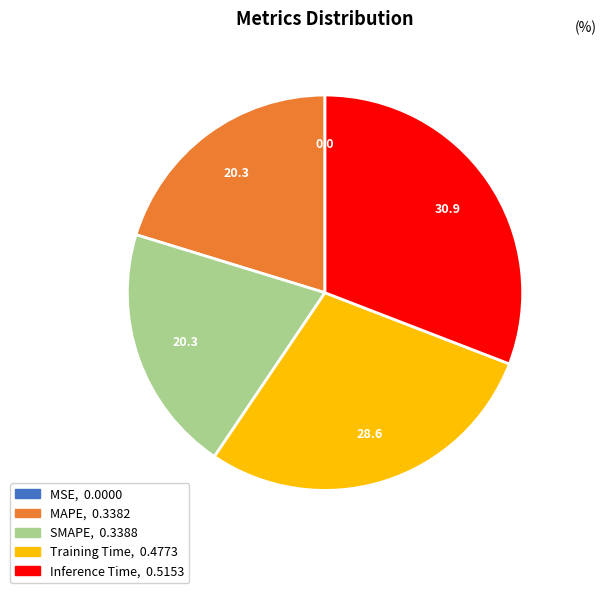

Is the sum of MAPE and Training Time greater than half?

No